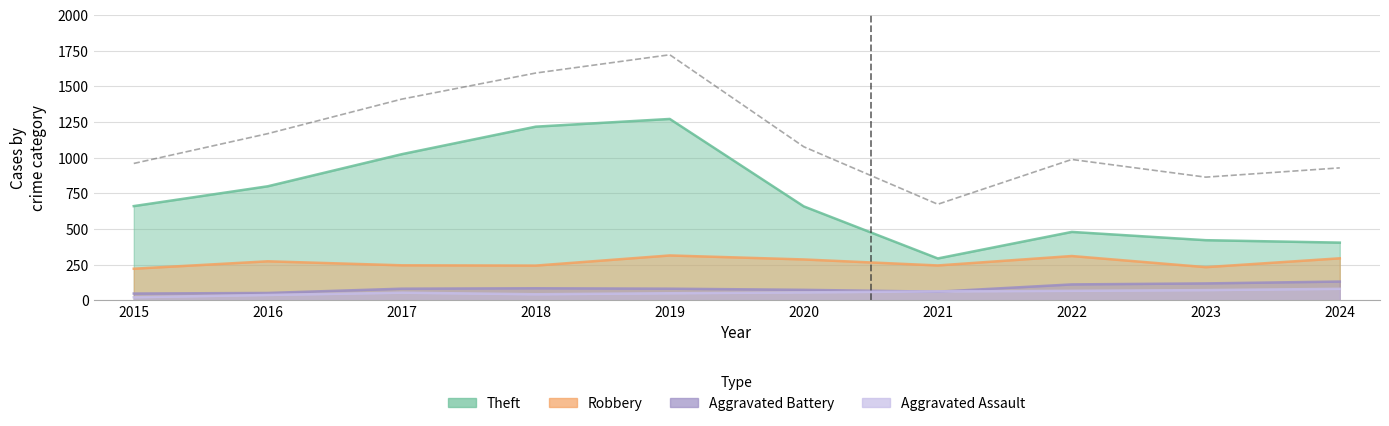

Which category has the highest value across all series?

2019